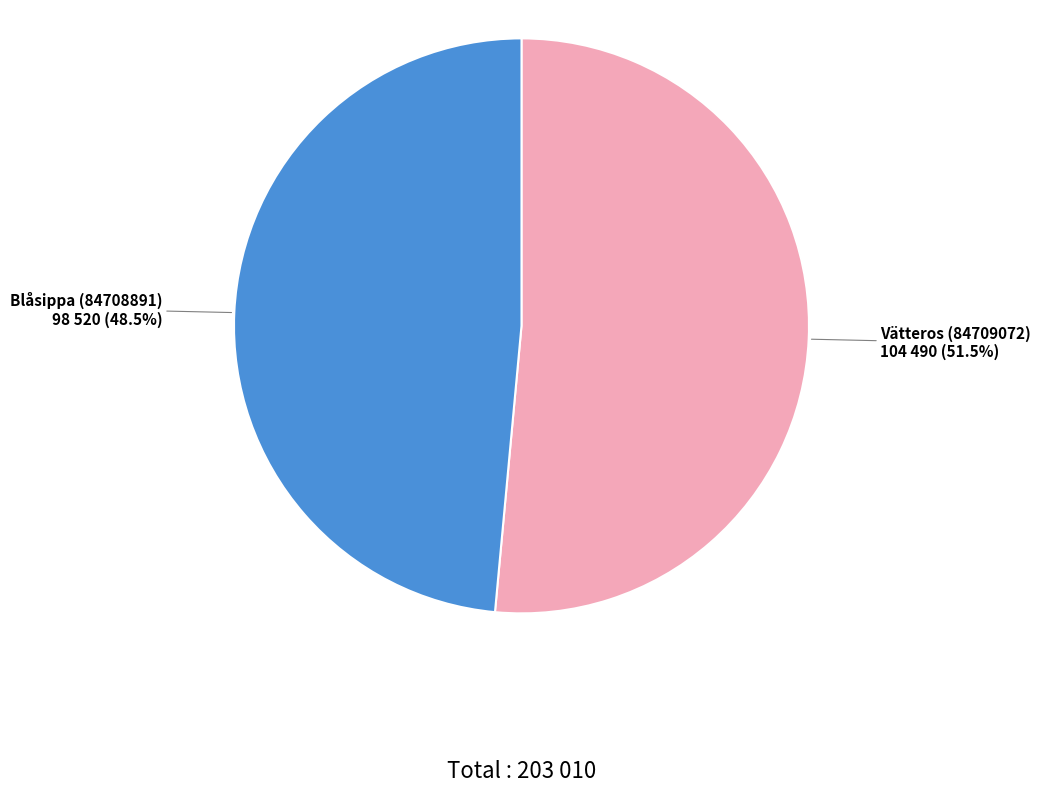

Which slice is the smallest?

Blåsippa (84708891)